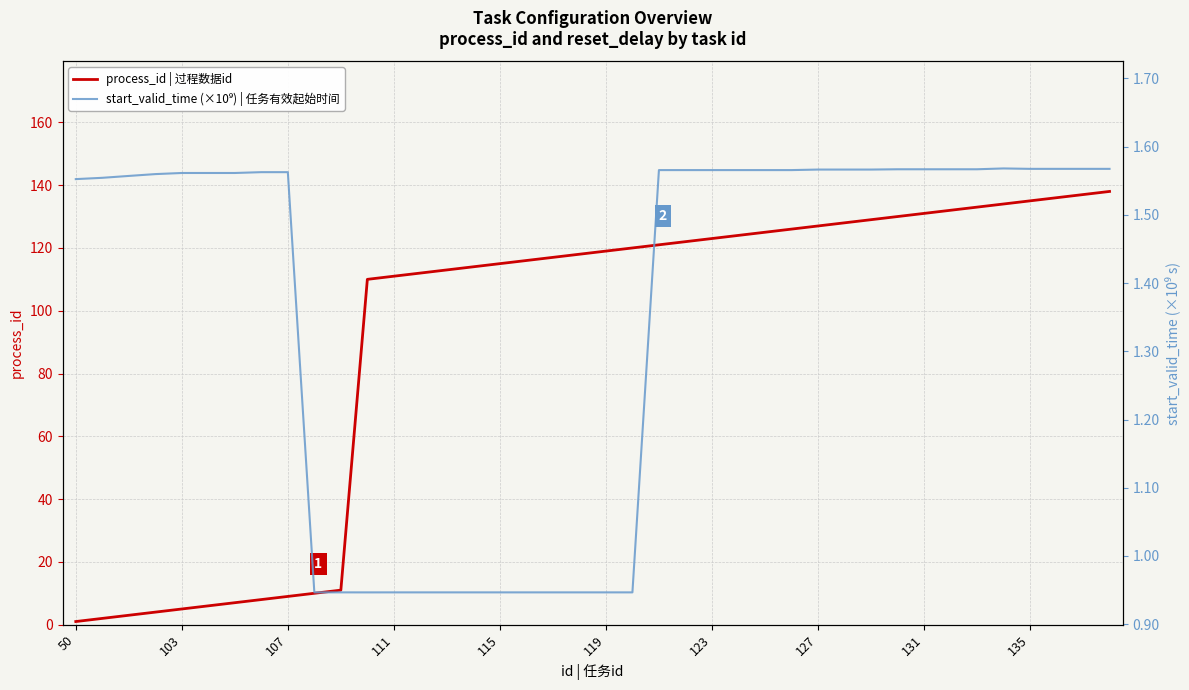

The process_id | 过程数据id series shows 204 at 131. True or false?

False